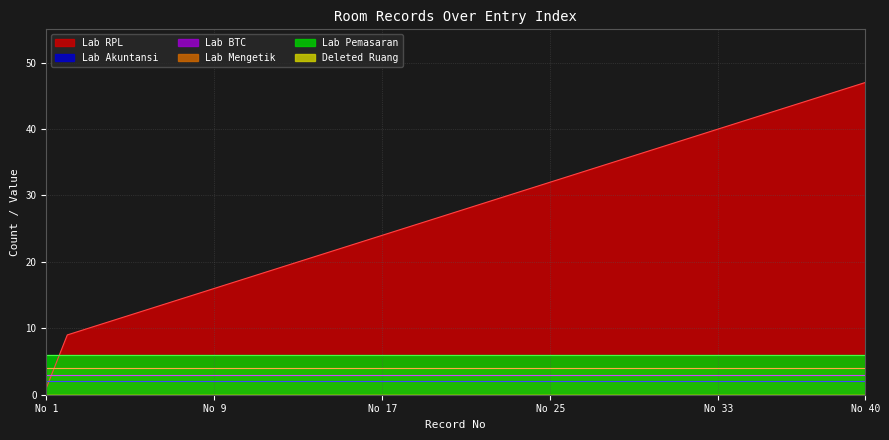

True or false: Lab Akuntansi and Lab Pemasaran intersect in this chart.

False